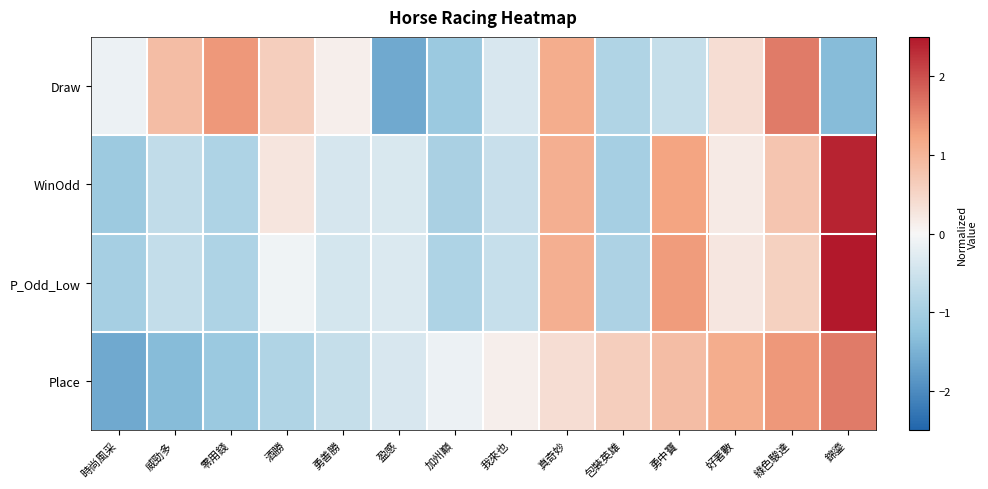

Reading right to left, what are all the values shown in this chart?

Draw: 錦鎏=-1.4	綠色駿達=1.6	好著數=0.4	勇中寶=-0.6	包裝英雄=-0.9	真奇妙=1.1	我來也=-0.4	加州巔=-1.1	盈感=-1.6	勇善勝=0.1	酒勝=0.6	零用錢=1.4	威勁多=0.9	時尚風采=-0.1
WinOdd: 錦鎏=2.4	綠色駿達=0.8	好著數=0.2	勇中寶=1.2	包裝英雄=-1.0	真奇妙=1.1	我來也=-0.6	加州巔=-0.9	盈感=-0.4	勇善勝=-0.4	酒勝=0.3	零用錢=-0.9	威勁多=-0.6	時尚風采=-1.1
P_Odd_Low: 錦鎏=2.5	綠色駿達=0.6	好著數=0.2	勇中寶=1.3	包裝英雄=-0.9	真奇妙=1.1	我來也=-0.6	加州巔=-0.9	盈感=-0.3	勇善勝=-0.4	酒勝=-0.1	零用錢=-0.9	威勁多=-0.6	時尚風采=-1.0
Place: 錦鎏=1.6	綠色駿達=1.4	好著數=1.1	勇中寶=0.9	包裝英雄=0.6	真奇妙=0.4	我來也=0.1	加州巔=-0.1	盈感=-0.4	勇善勝=-0.6	酒勝=-0.9	零用錢=-1.1	威勁多=-1.4	時尚風采=-1.6